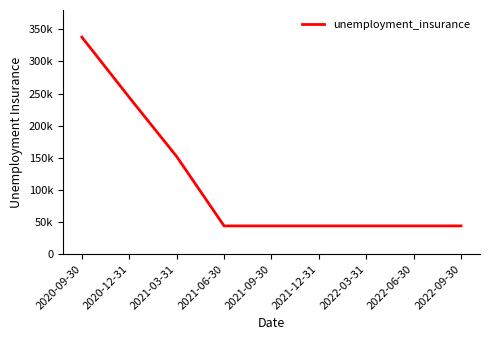

Reading left to right, transcribe all the data shown in this chart.

337800	244000	152000	44000	44000	44000	44000	44000	44000